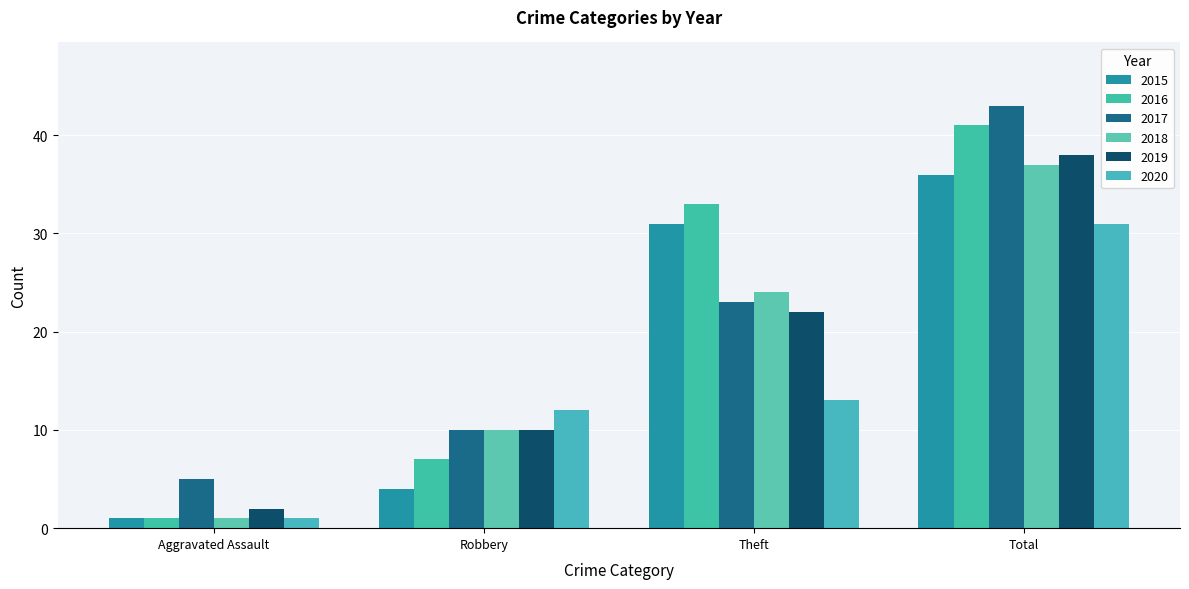

Does the chart contain any negative values?

No